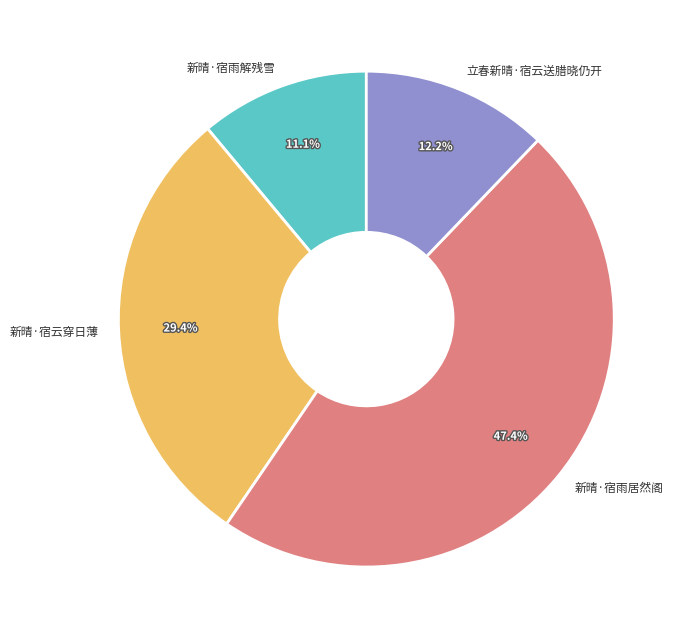

Does any single category account for the majority?

No